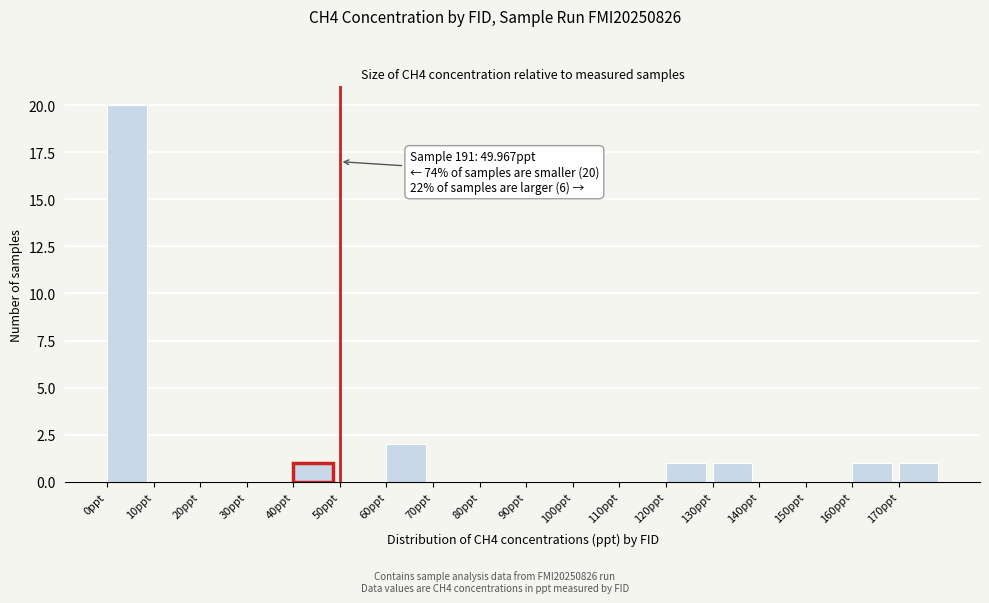

Over which range of the x-axis is the bar tallest?

0 to 10